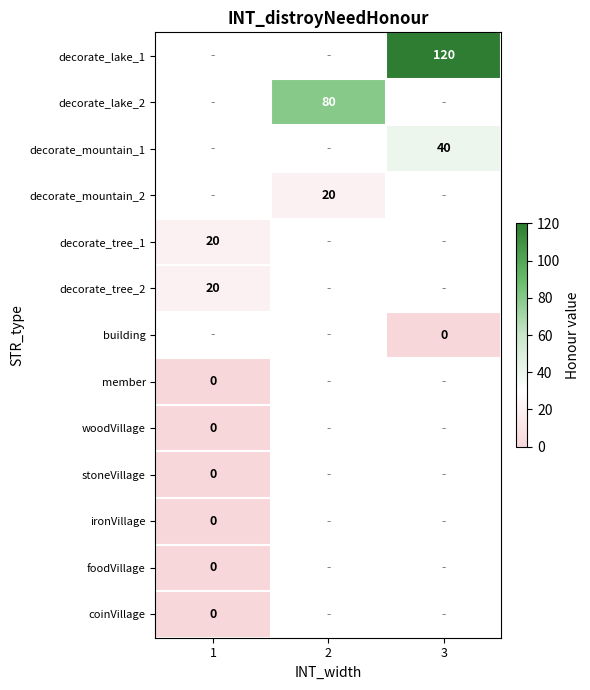

Which has a higher value, 3 or 1?

1